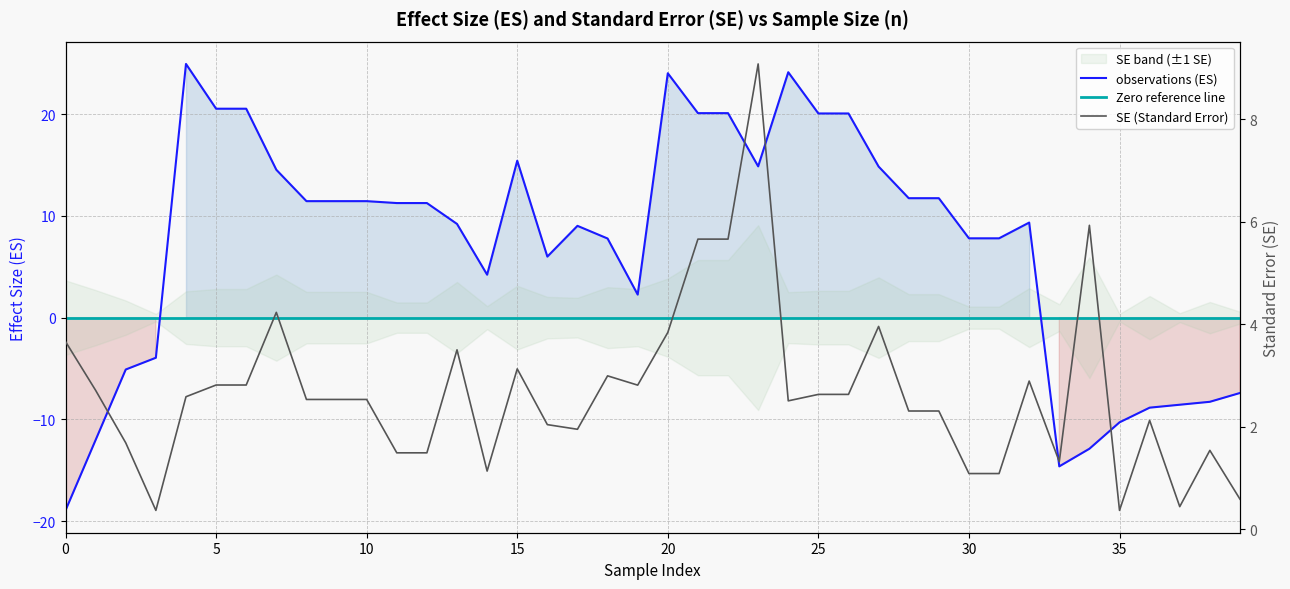

Which series ends up on top after the final intersection of SE and ES?

SE